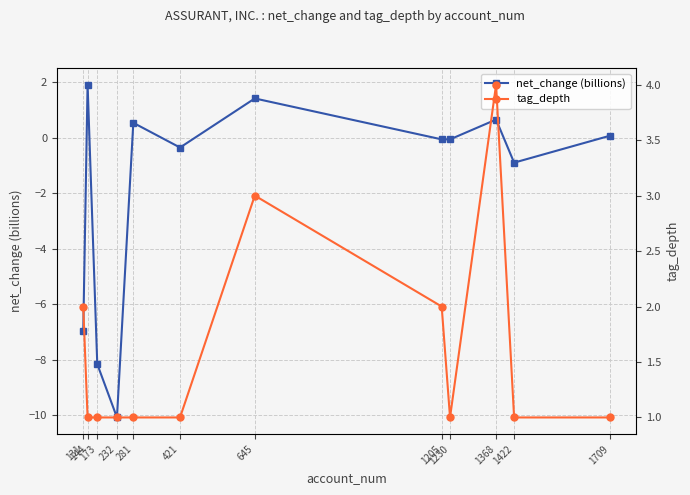

List the series in order of their peak value, highest first.

tag_depth, net_change (billions)